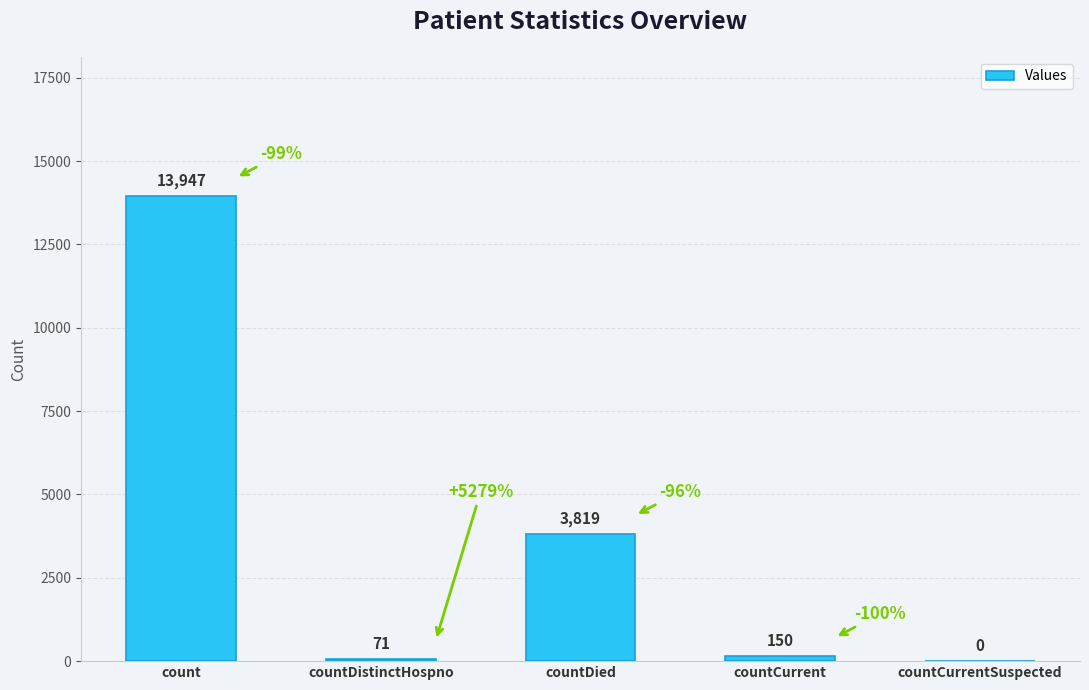

The value at countDistinctHospno is 71. True or false?

True